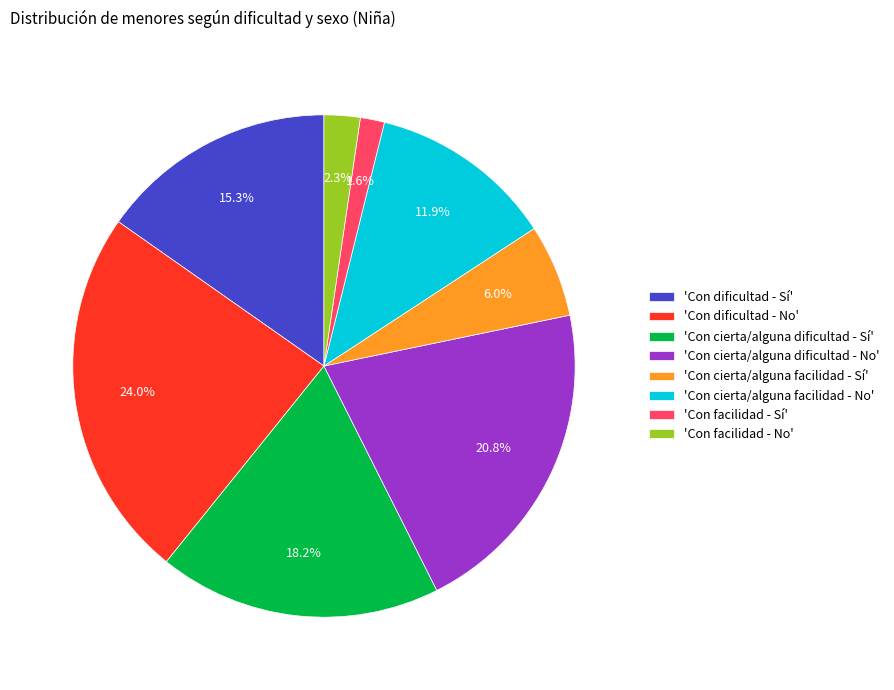

What percentage is NOT represented by 'Con facilidad - No'?

97.7%